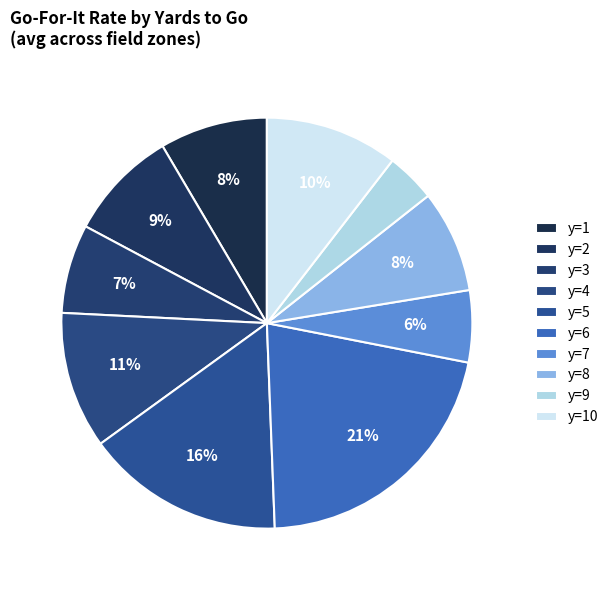

To the nearest percent, what portion does y=1 represent?

8%